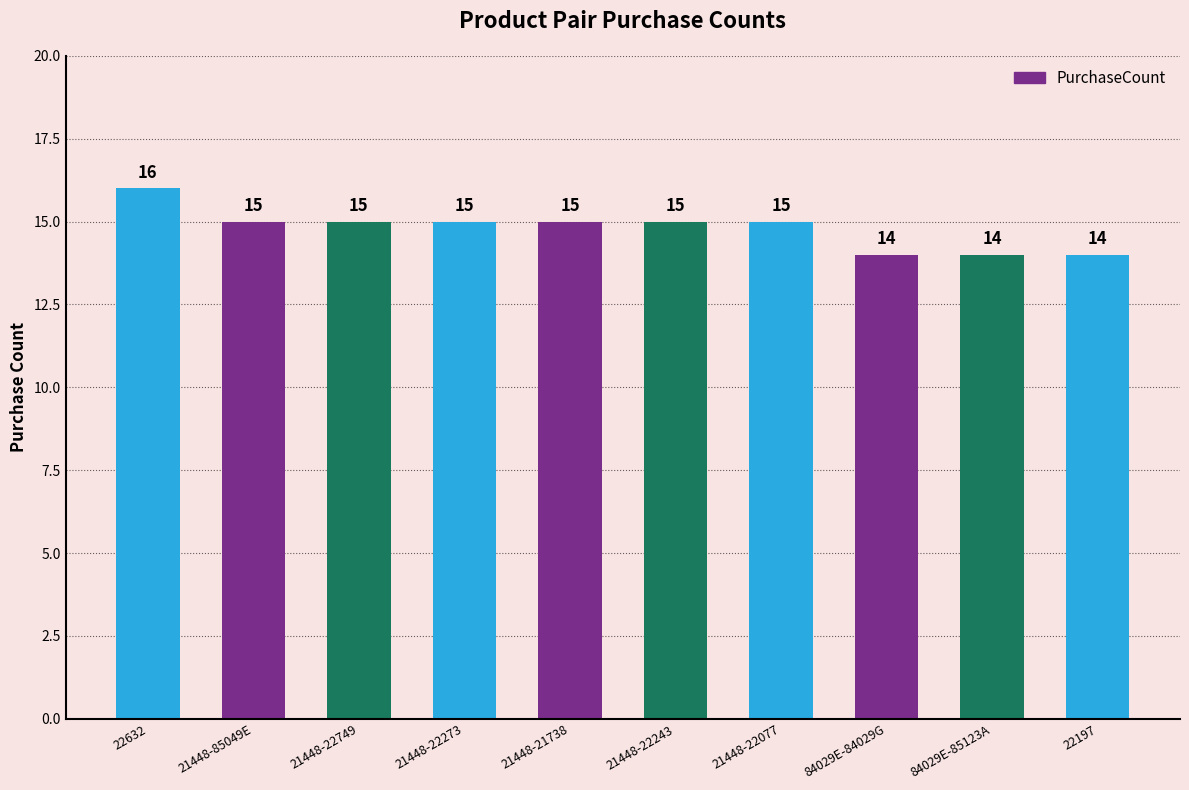

What is the greatest value displayed?

16